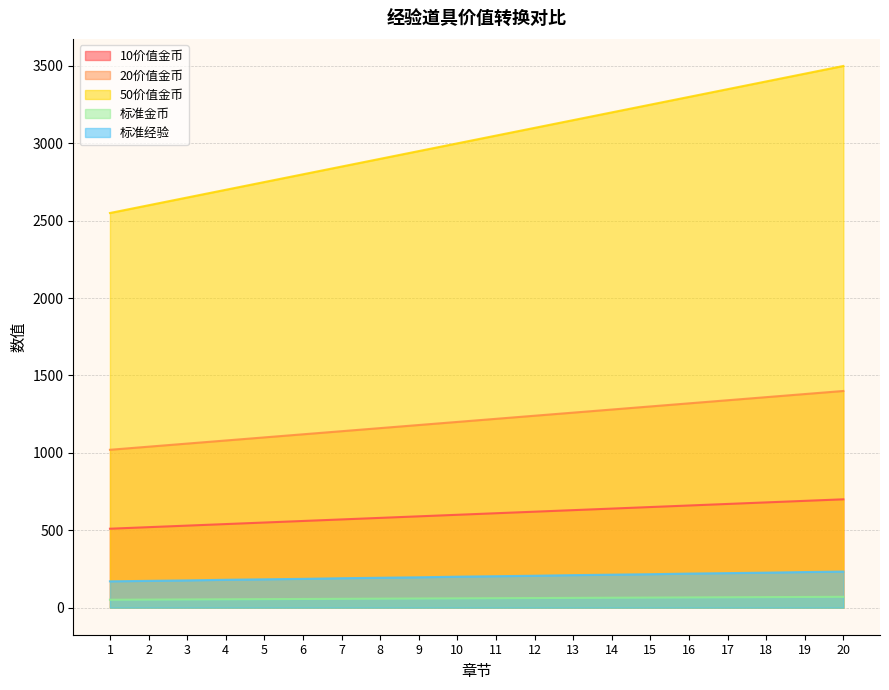

At how many categories does at least one series exceed 700?

20